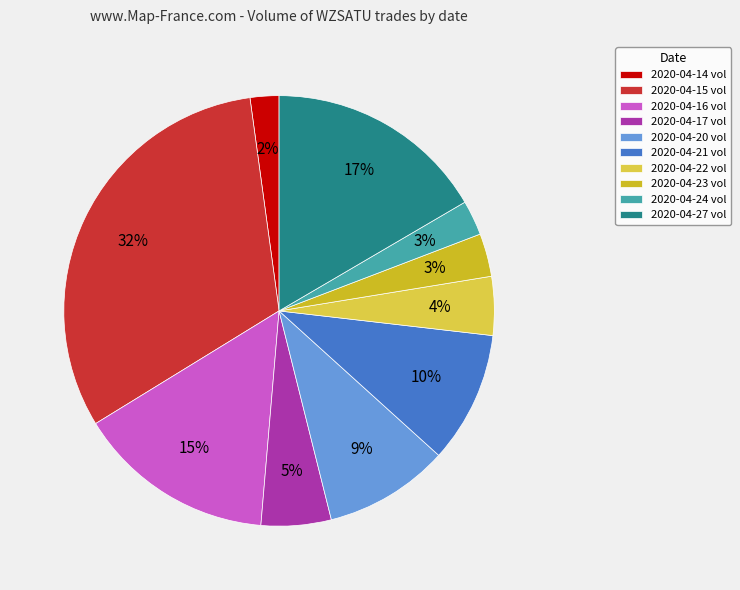

To the nearest percent, what percentage of the pie is 2020-04-23?

3%